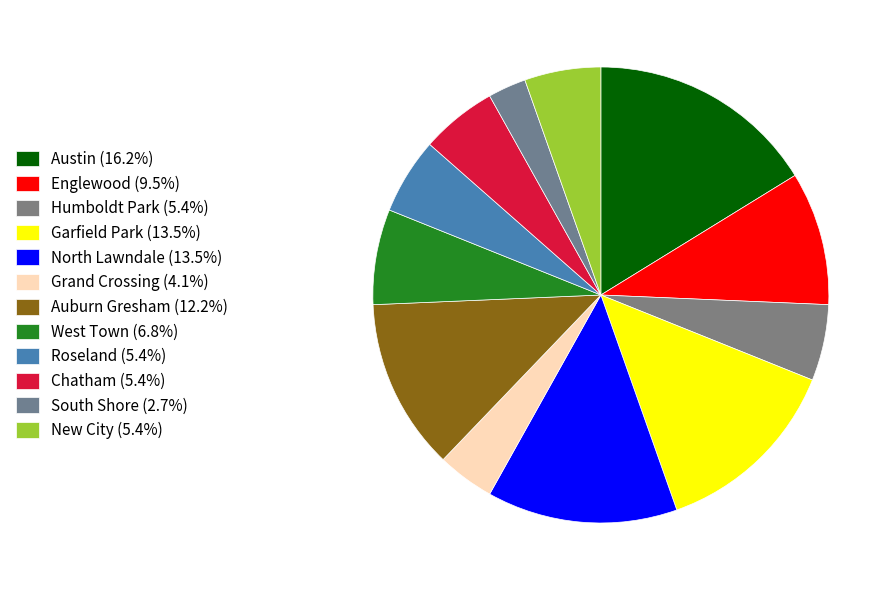

Which category has the biggest portion of the pie?

Austin